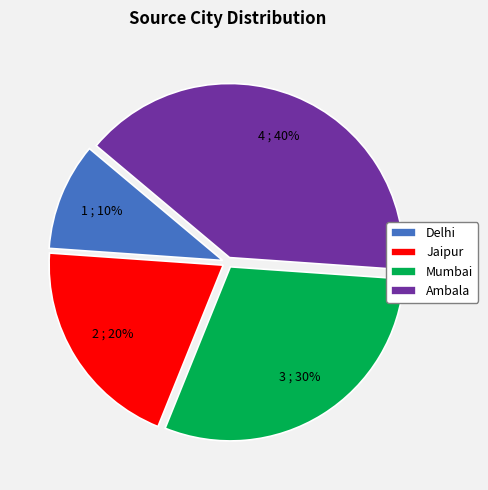

Rank the categories by value from lowest to highest.

Delhi, Jaipur, Mumbai, Ambala